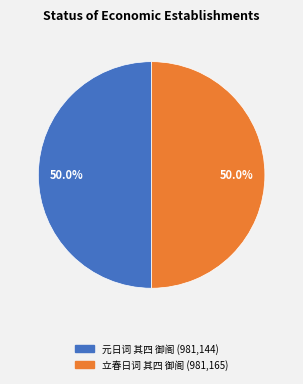

Is it true that 立春日词 其四 御阁 is 59% of the pie?

False